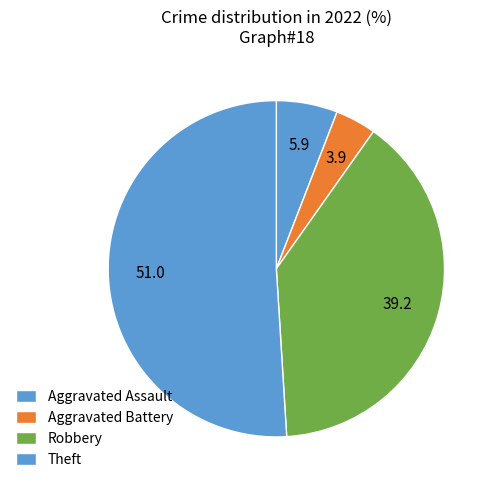

True or false: Robbery accounts for 47% of the total.

False